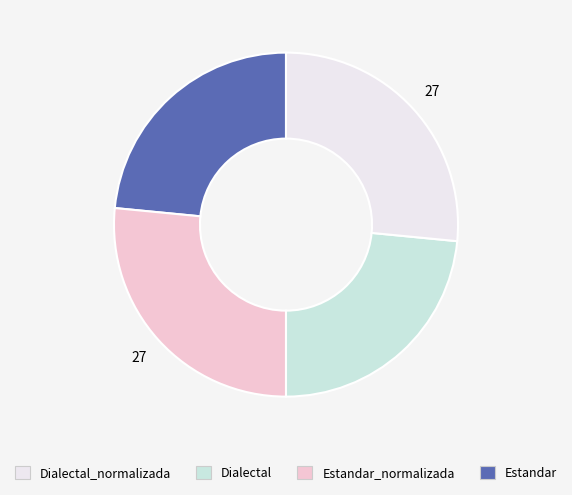

Does any single category account for the majority?

No